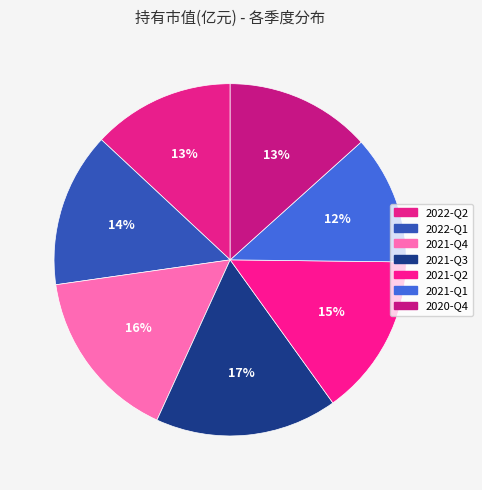

Does 2021-Q1 account for over 50% of the chart?

No